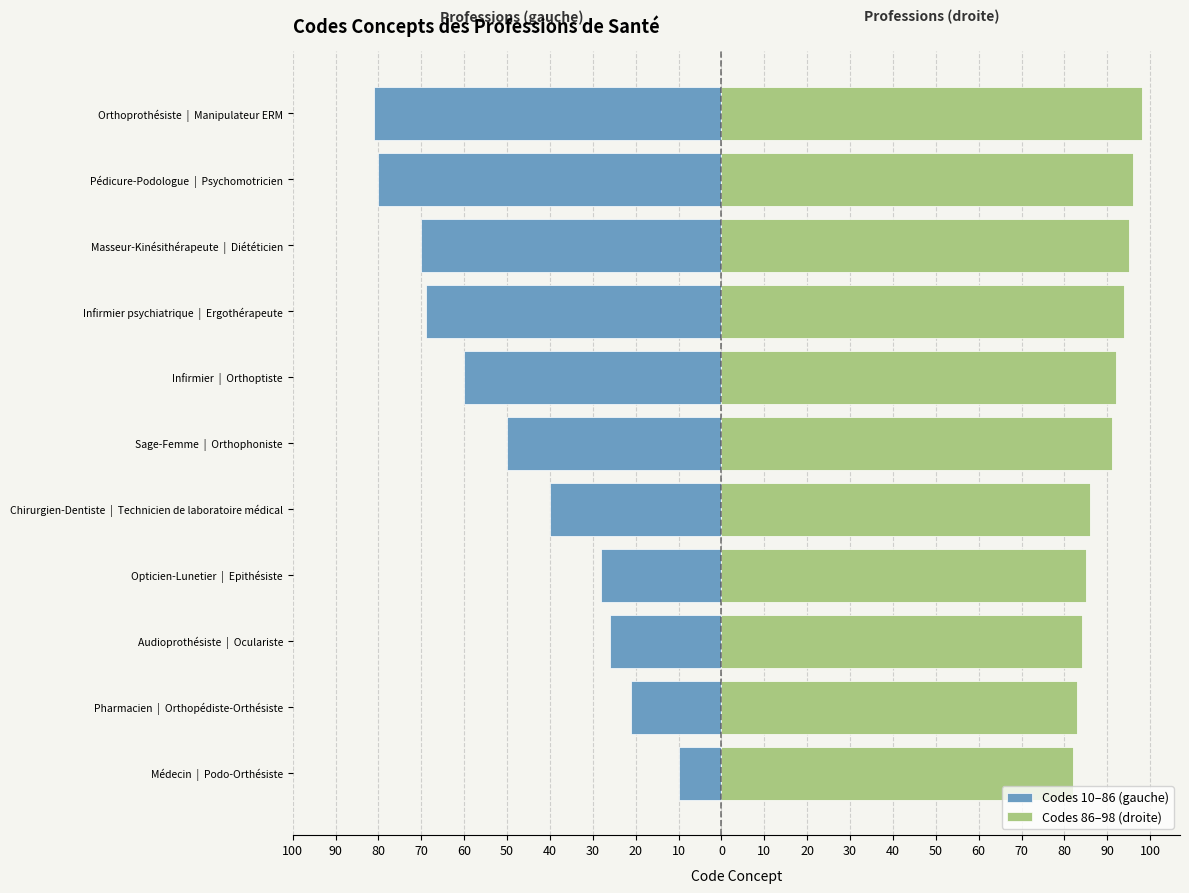

What value does the Codes 10–86 (gauche) series have at Masseur-Kinésithérapeute | Diététicien, to the nearest 10?

-70